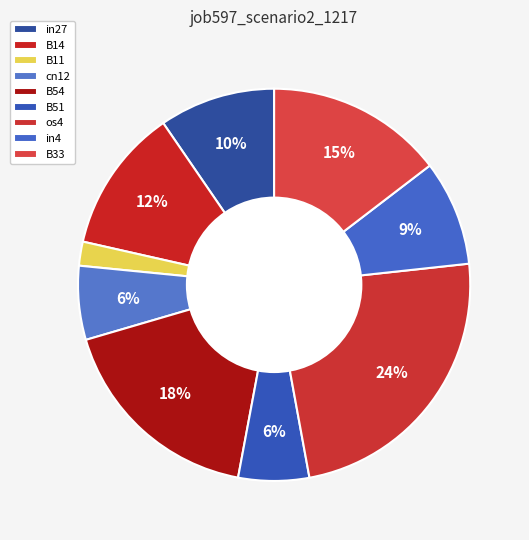

What is the largest slice in the pie chart?

os4